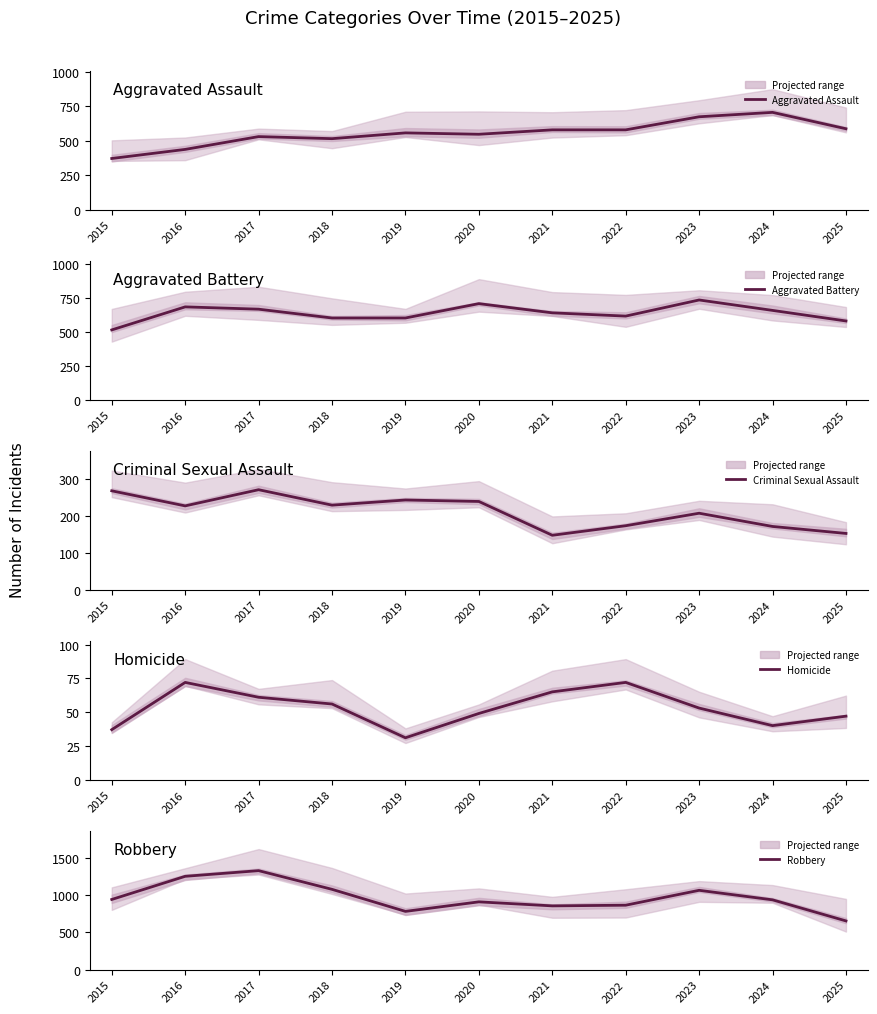

The Aggravated Battery series shows 659 at 2024. True or false?

True